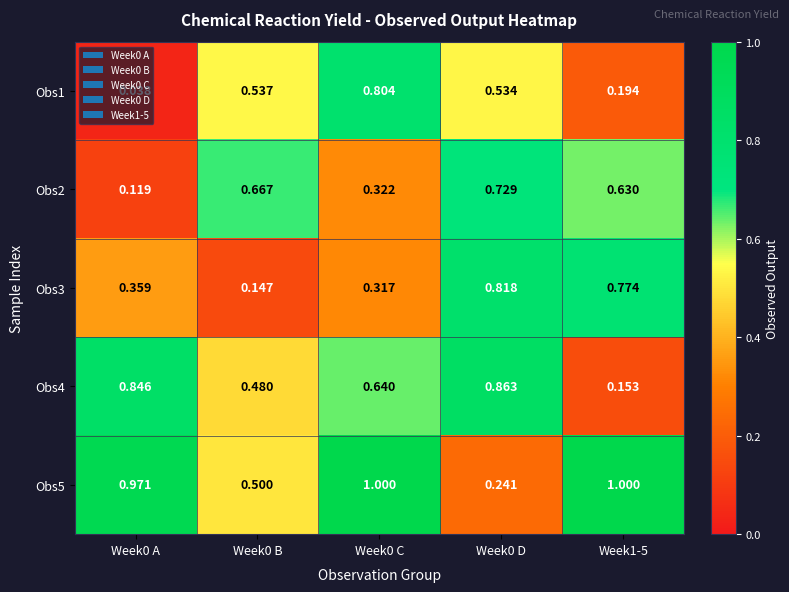

Which series has the widest spread of values?

Obs1